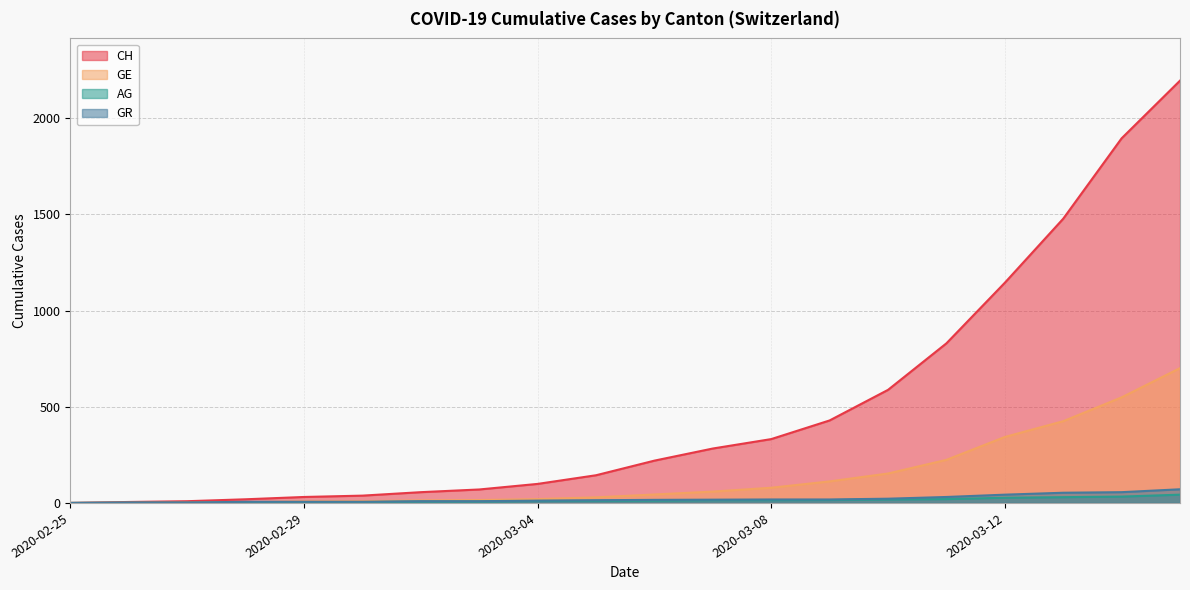

What is the maximum value for GE?

701